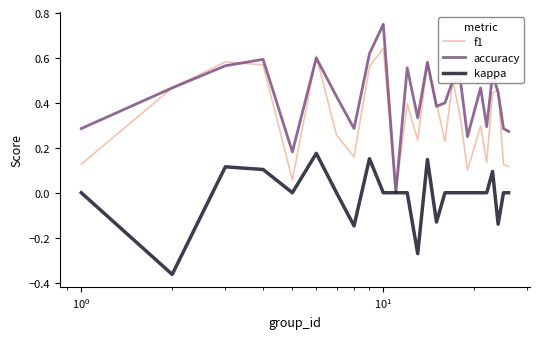

Rank the series by their maximum value, from lowest to highest.

kappa, f1, accuracy